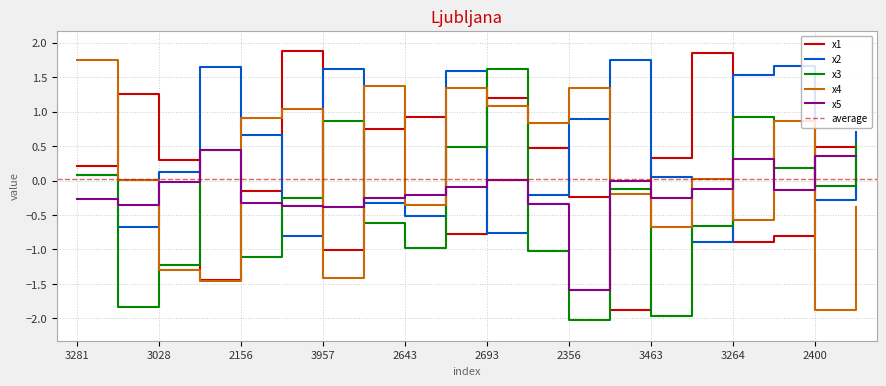

Which category has the lowest value in the x1 series?

2359